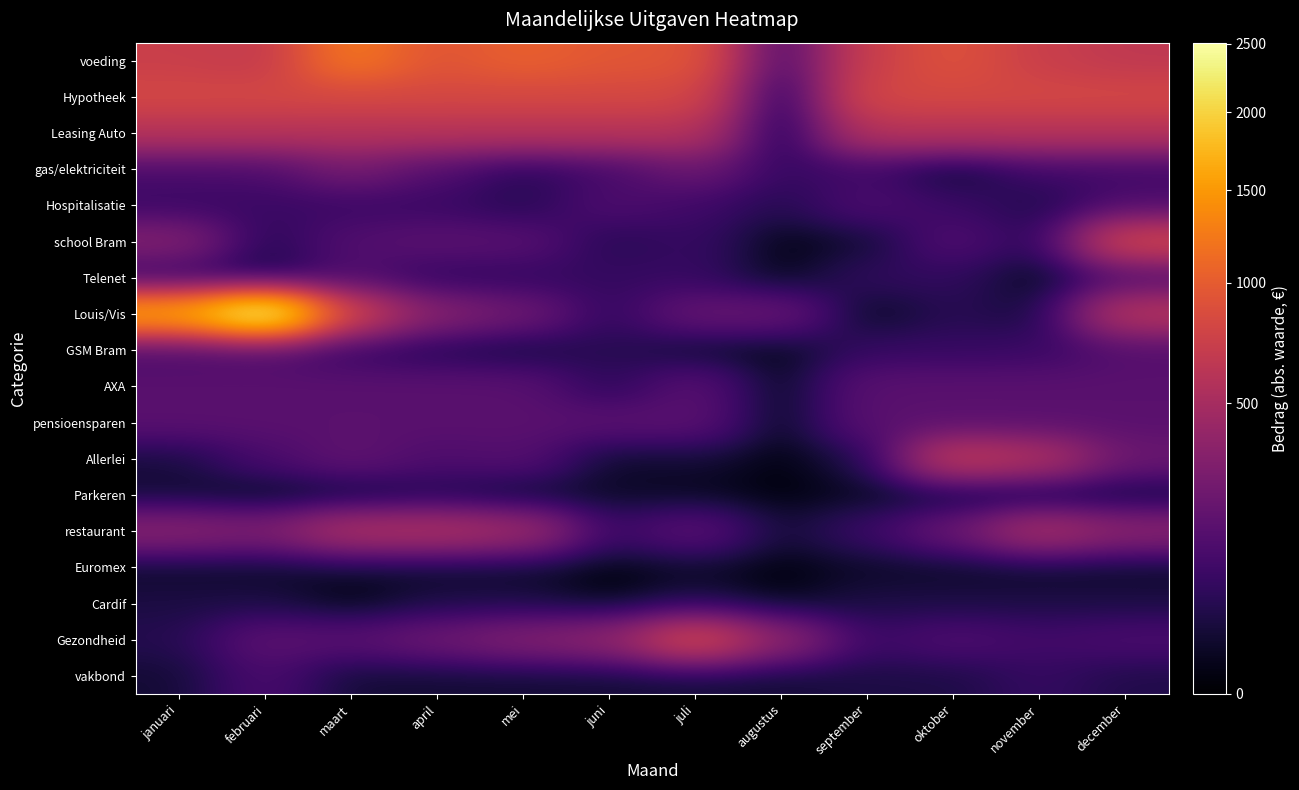

Which series changed the most between januari and juli?

Louis/Vis